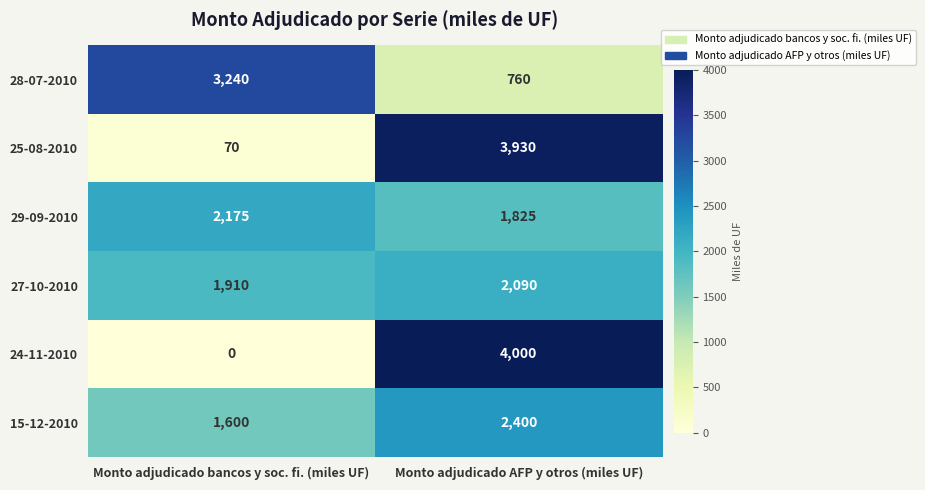

What is the average value of the 28-07-2010 series?

2000